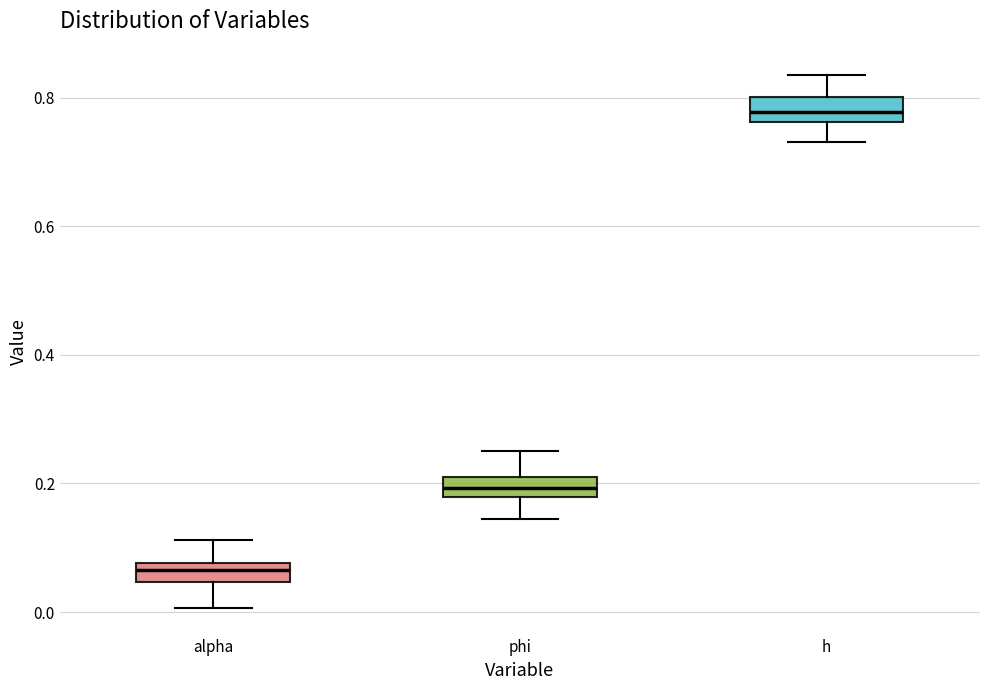

Where does the upper whisker of the box for alpha end on the y-axis? The values are not printed on the chart, so give them approximately, as read against the axis.

0.12